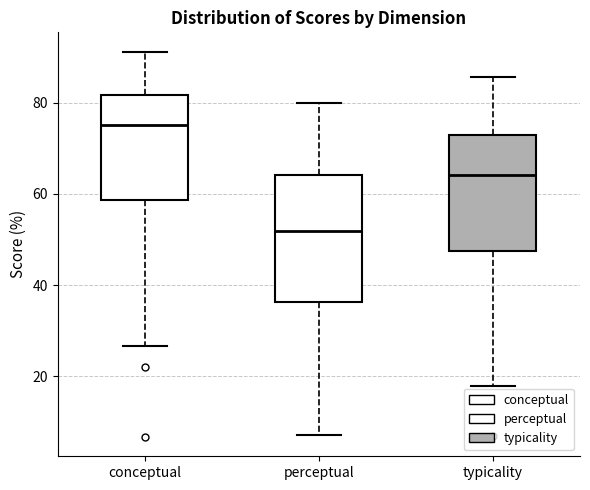

Comparing the boxes themselves (not the whiskers), which one is the tallest?

perceptual